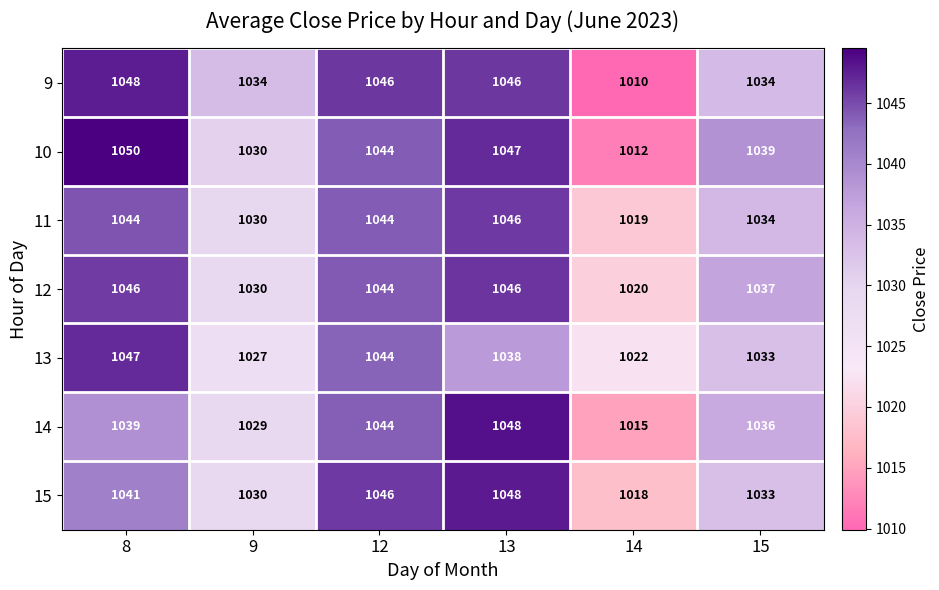

How many data points in 12 are less than 1044?

3